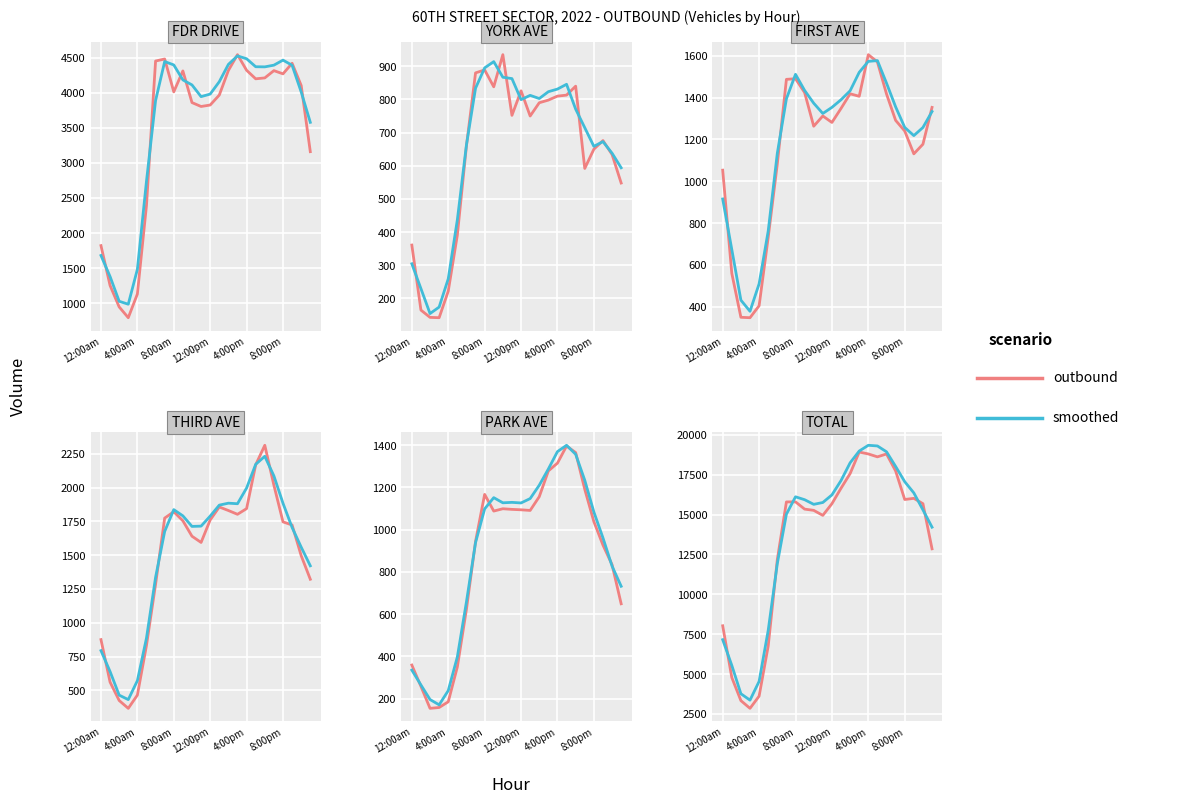

What are all the series names shown in the legend?

outbound, smoothed